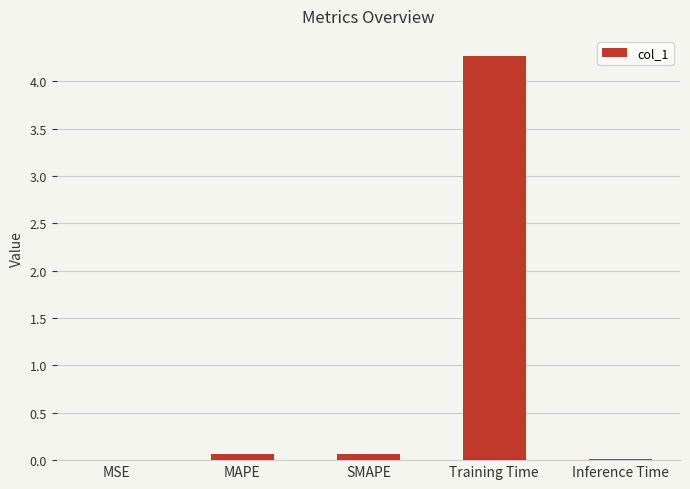

Which has a higher value, SMAPE or Training Time?

Training Time